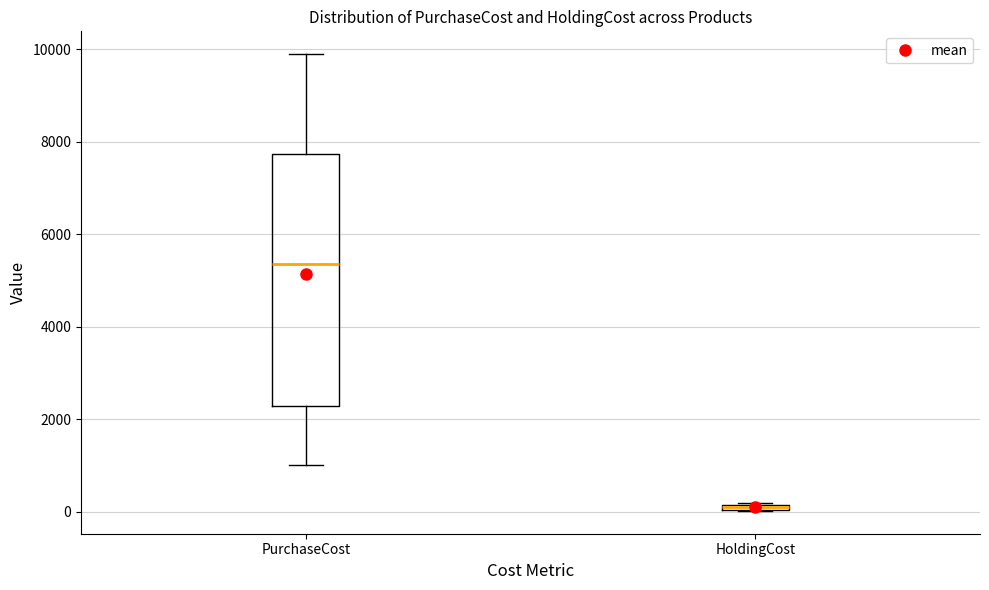

Which box has the highest median line?

PurchaseCost